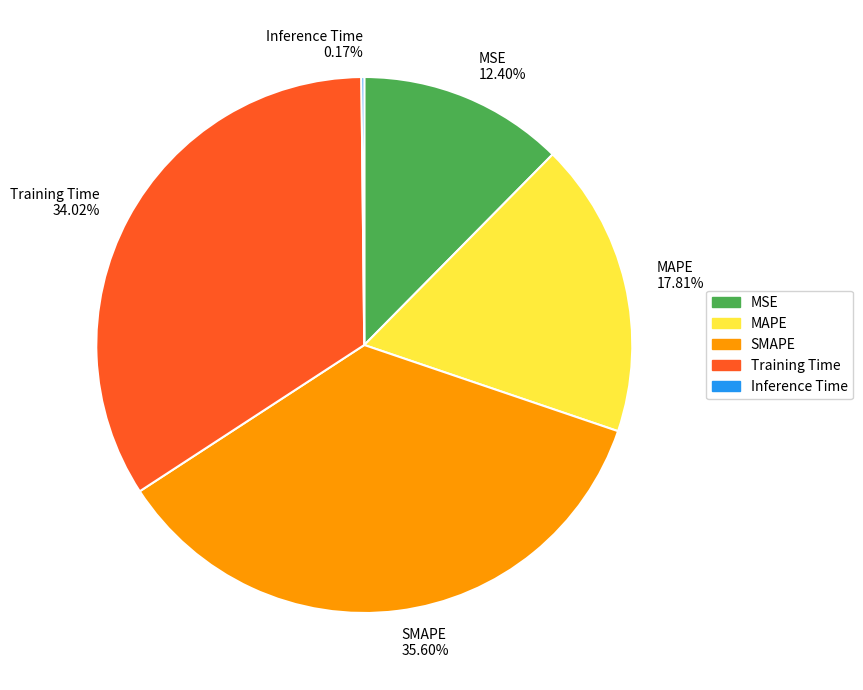

Which has a higher value, MSE or SMAPE?

SMAPE